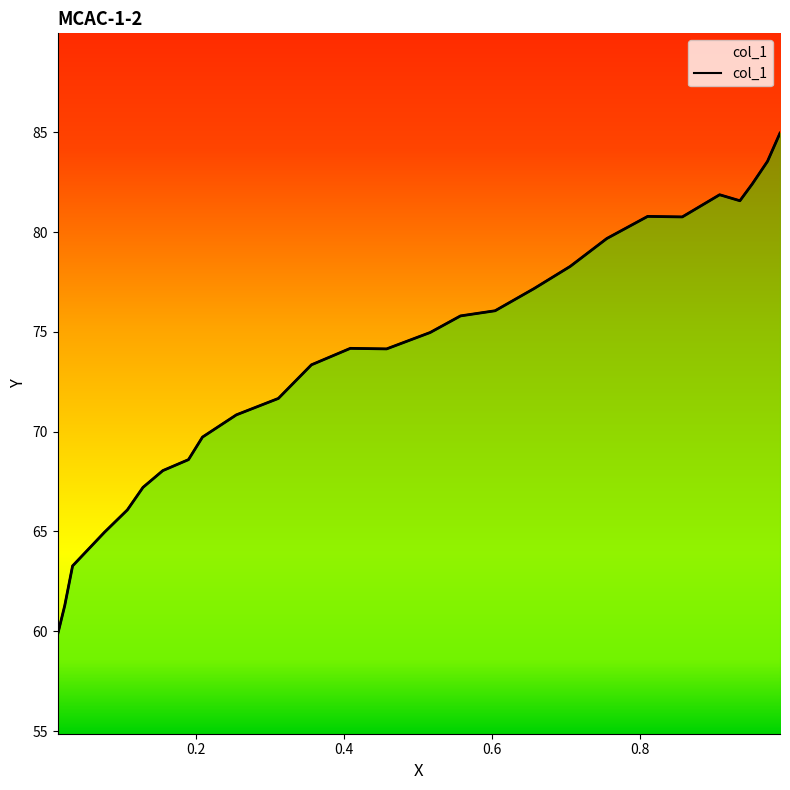

Does the chart display data point markers on the line(s)?

No